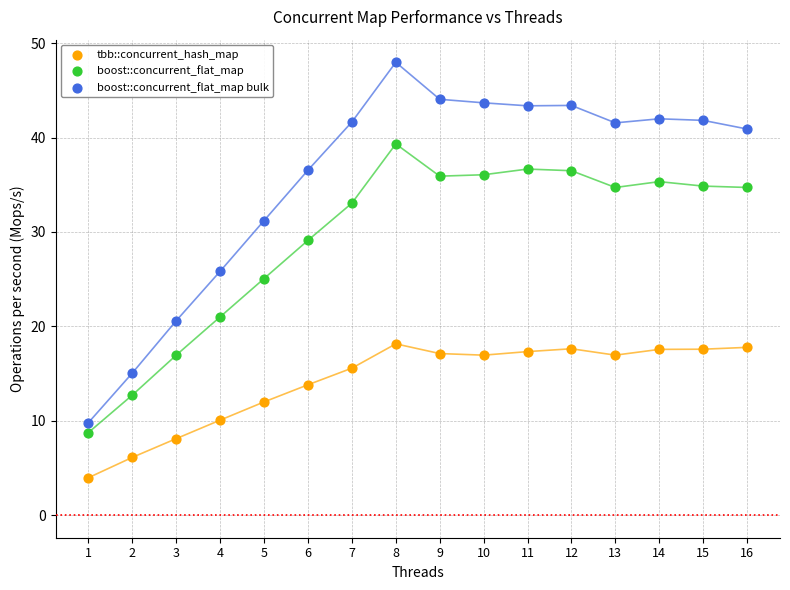

Which series contains the highest Y value?

boost::concurrent_flat_map bulk